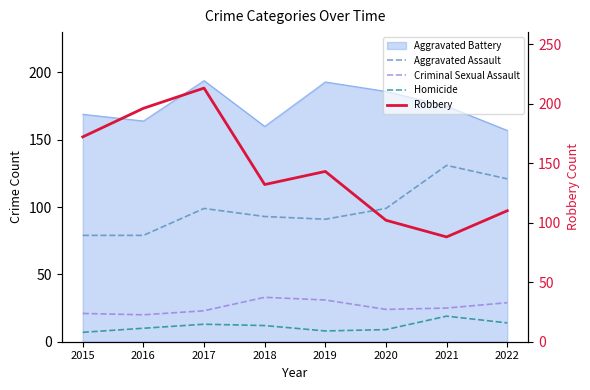

In Aggravated Assault, how many points are lower than both neighbors (excluding endpoints)?

1